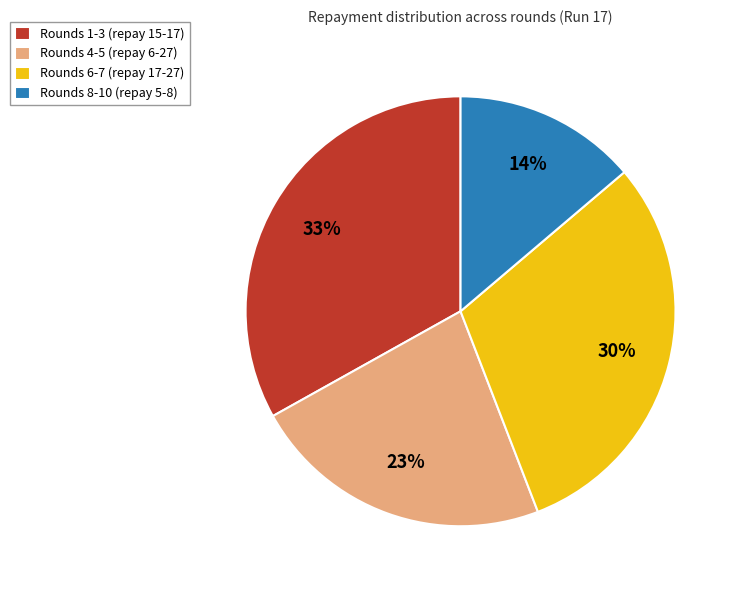

Is it true that Rounds 6-7 (repay 17-27) is 30% of the pie?

True